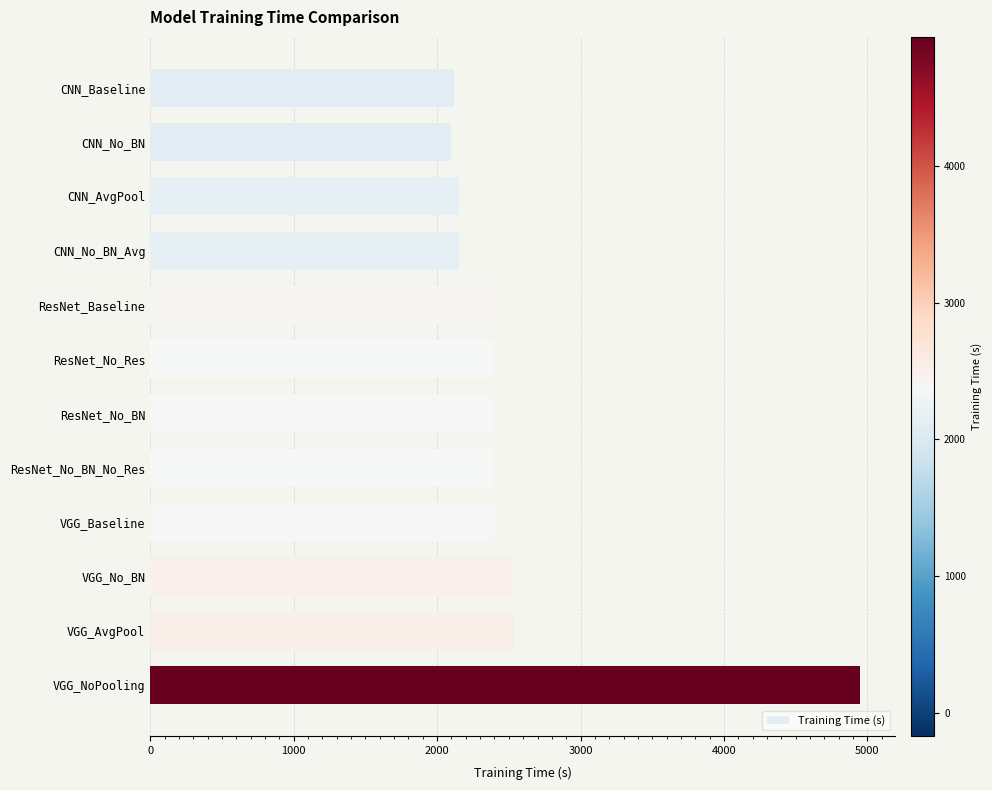

Does the chart contain any negative values?

No